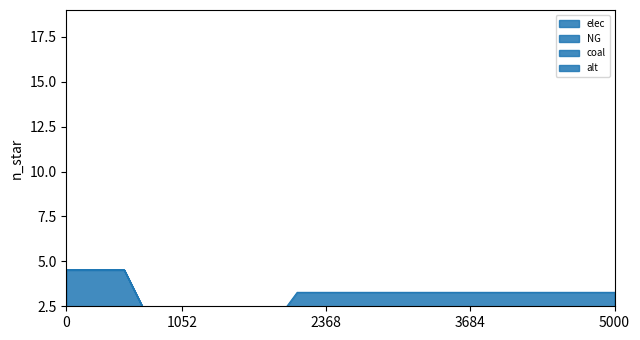

Reading left to right, extract all data points from this chart.

elec: 0.5	0.5	0.5	1.3	1.3	0.9	0.9	0.9	1.6	1.6	1.6	1.6	1.6	1.6	1.6	1.6	1.6	1.6	1.6	1.6
NG: 4.1	4.1	4.1	0.0	0.0	0.0	0.0	0.0	0.4	0.4	0.4	0.4	0.4	0.4	0.4	0.4	0.4	0.4	0.4	0.4
coal: 0.0	0.0	0.0	0.0	0.0	0.2	0.2	0.2	0.0	0.0	0.0	0.0	0.0	0.0	0.0	0.0	0.0	0.0	0.0	0.0
alt: 0.0	0.0	0.0	0.0	0.0	0.0	0.0	0.0	1.3	1.3	1.3	1.3	1.3	1.3	1.3	1.3	1.3	1.3	1.3	1.3